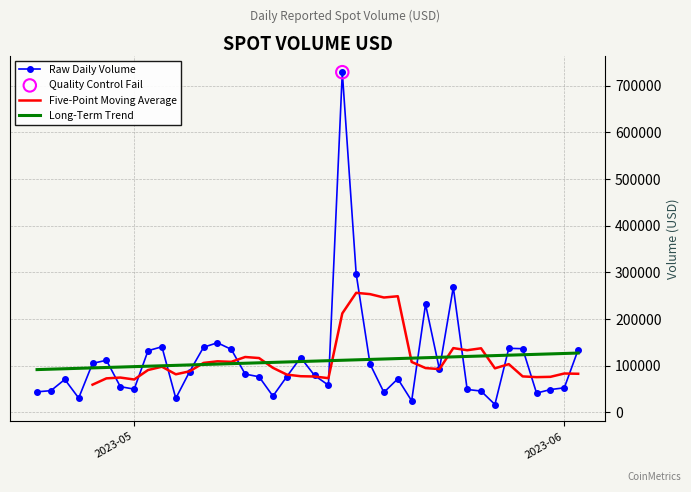

What is the change in value from 2023-05-20 to 2023-06-02?

+62400.4